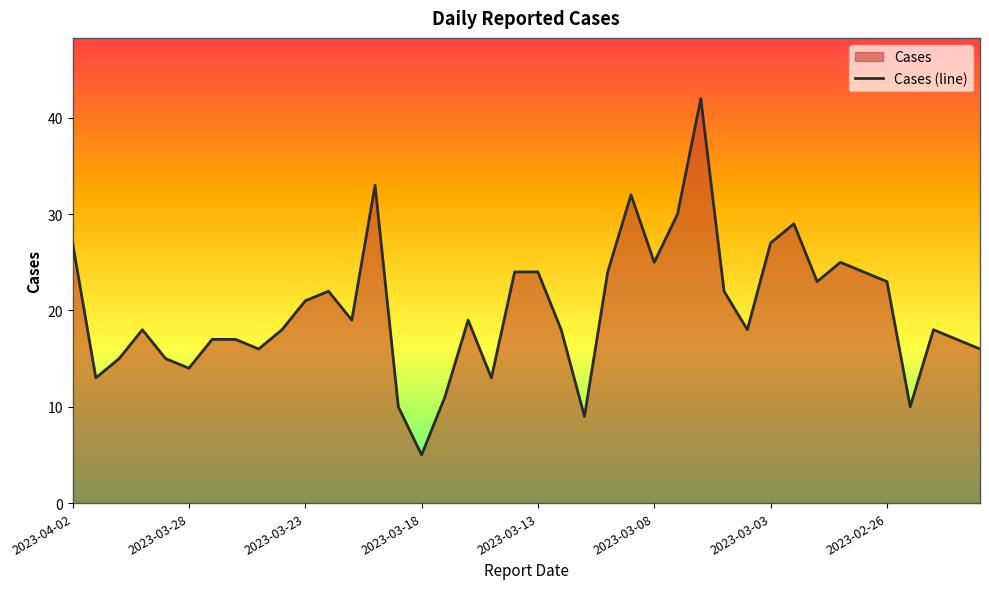

What is the difference between the maximum and minimum values?

37